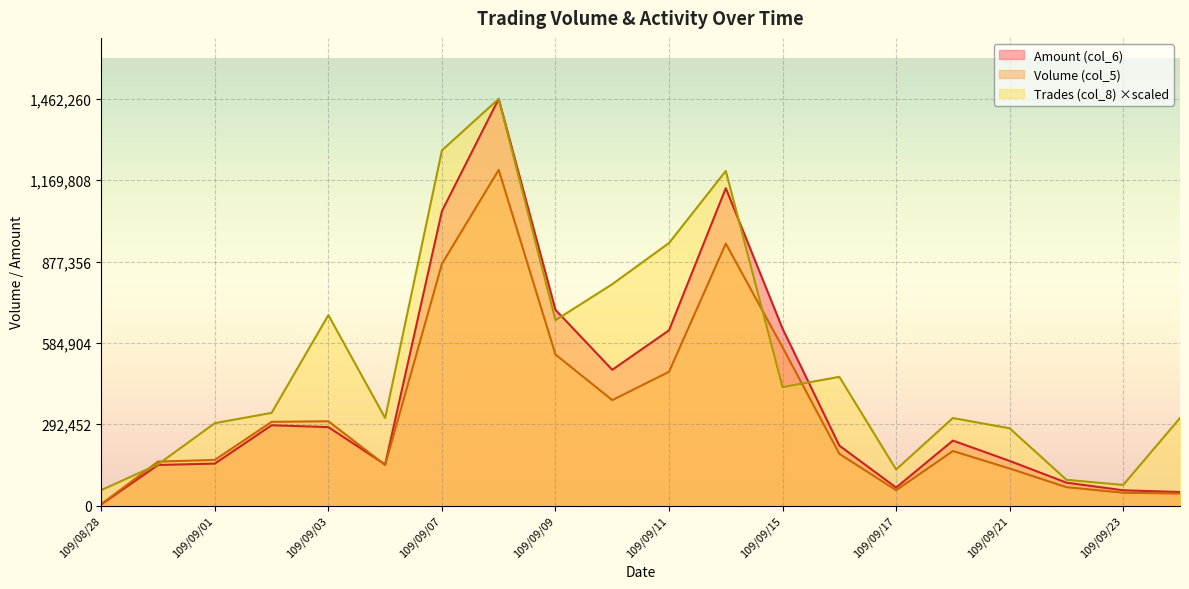

What is the difference between the Amount (col_6) values at 109/09/02 and 109/09/10?

199370.0